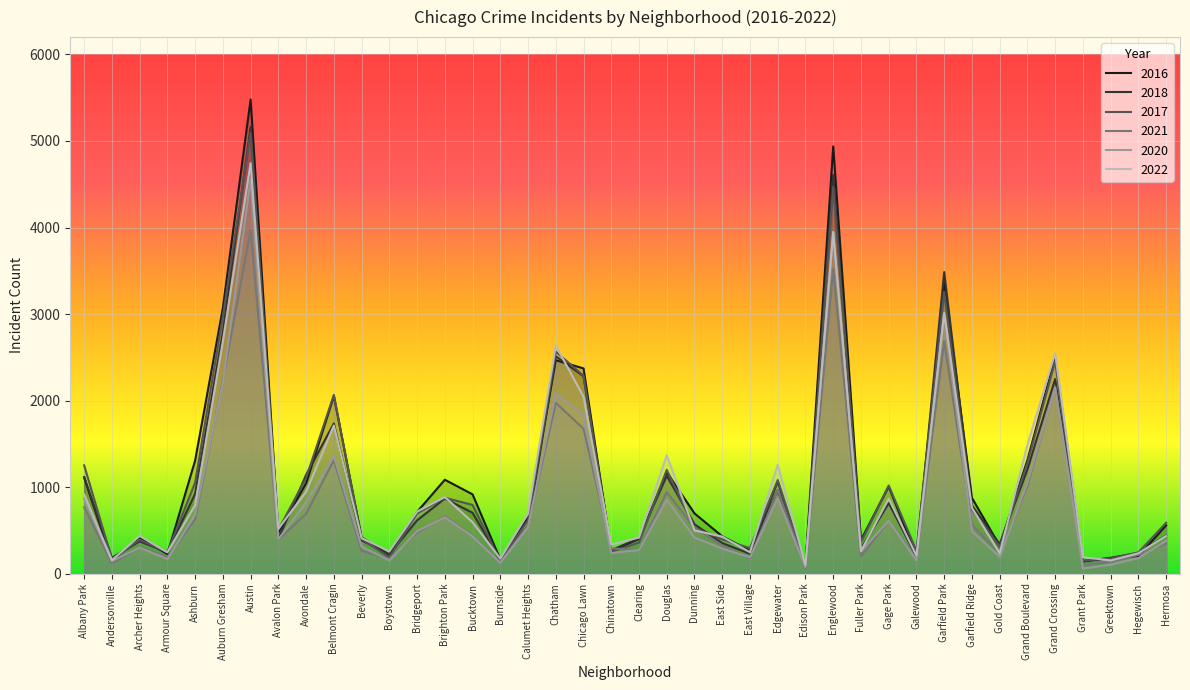

Which category has the lowest value in the 2016 series?

Edison Park